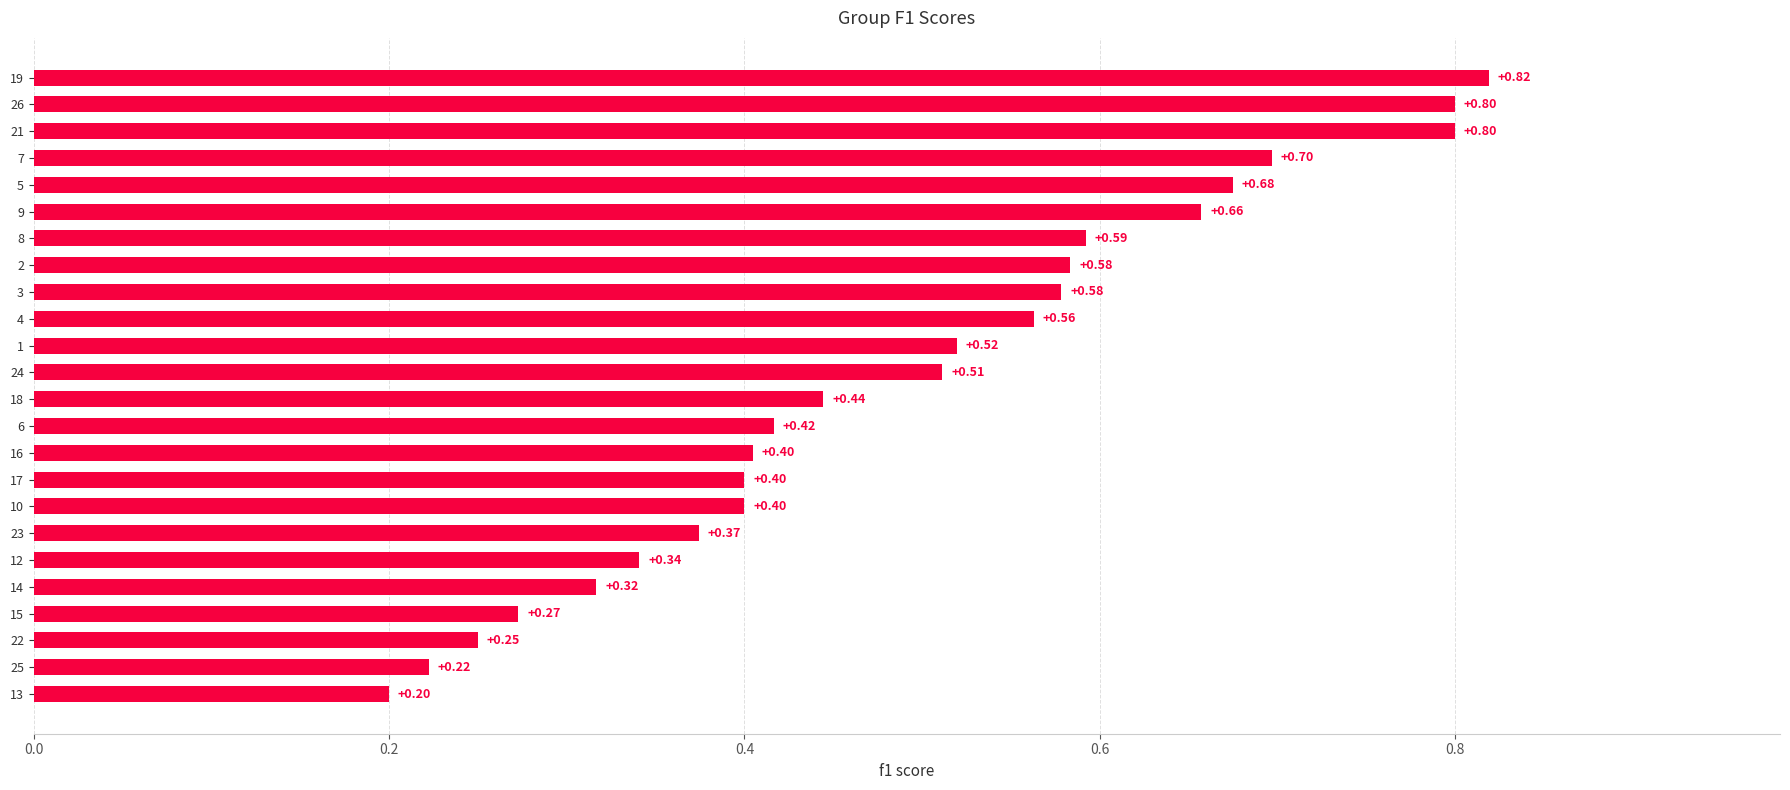

What is the change in value from 14 to 24?

+0.2